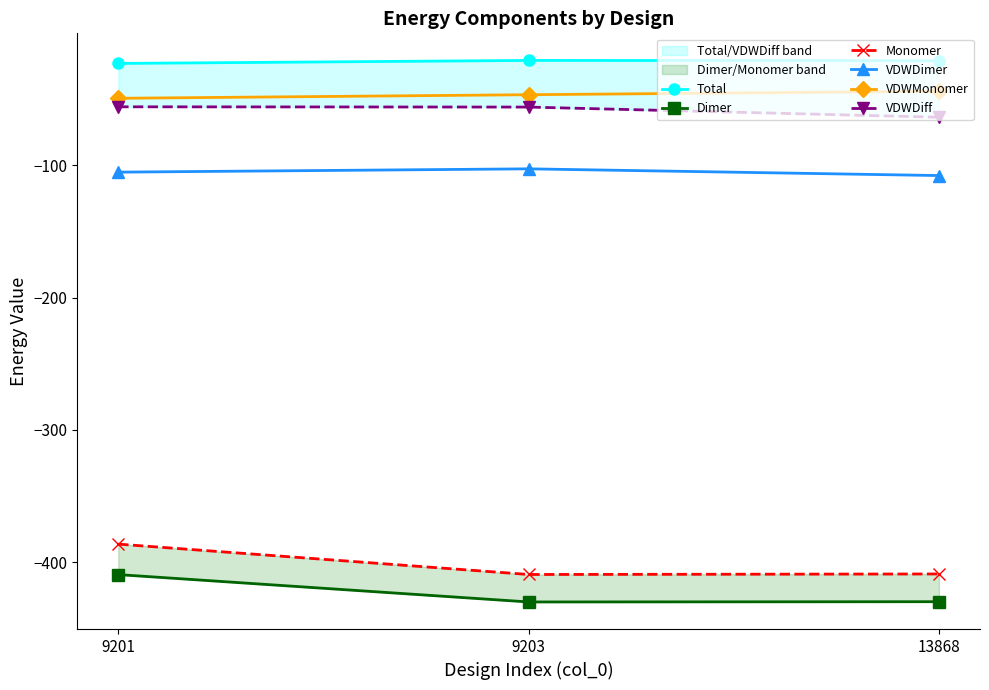

Between 9203 and 9201, which is larger?

9203